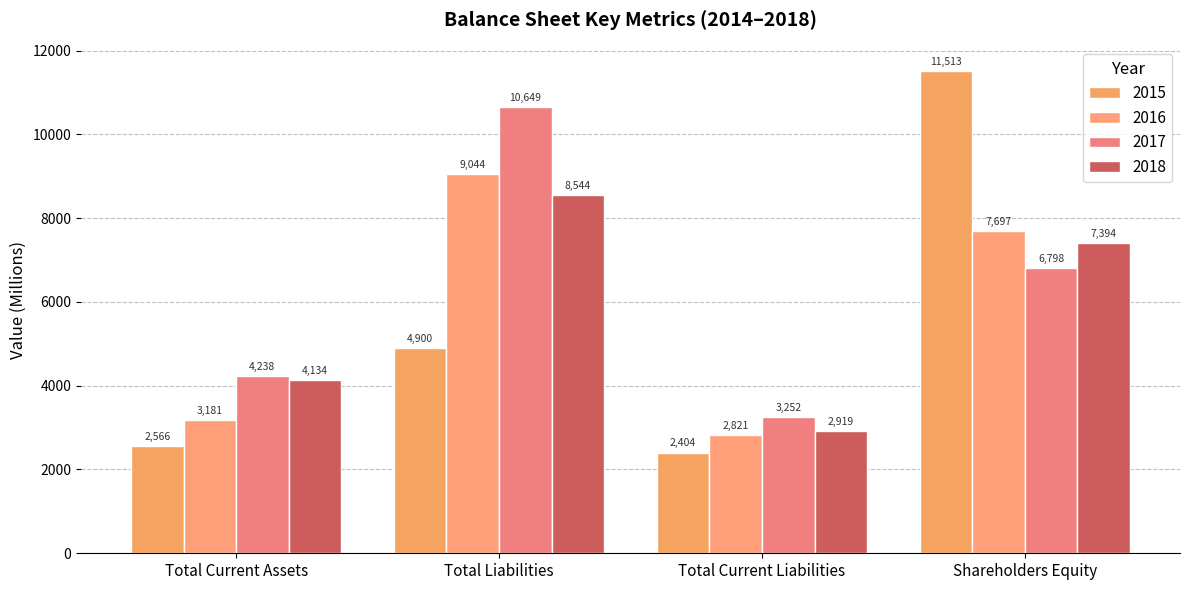

Reading left to right, list all the values displayed in this chart.

2015: 2566	4900	2404	11513
2016: 3181	9044	2821	7697
2017: 4238	10649	3252	6798
2018: 4134	8544	2919	7394